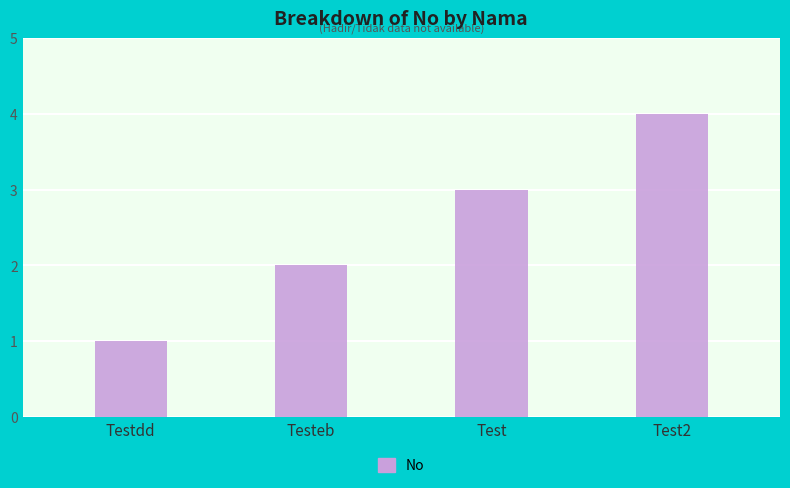

How many values are between 2 and 4?

3